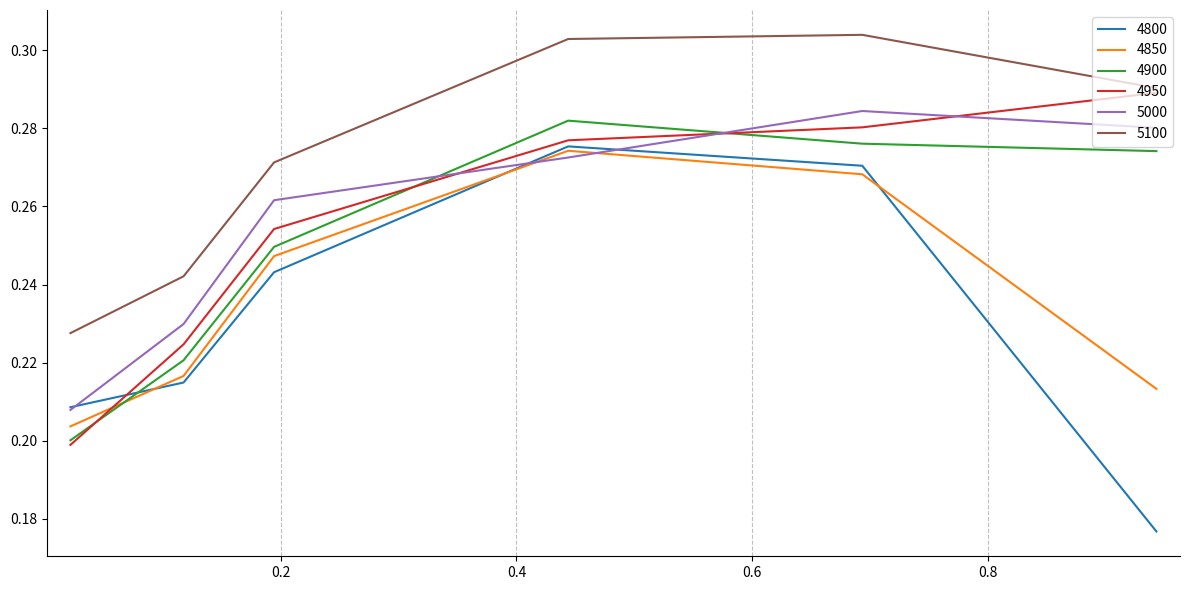

How many intersections are there between 5000 and 4950?

3